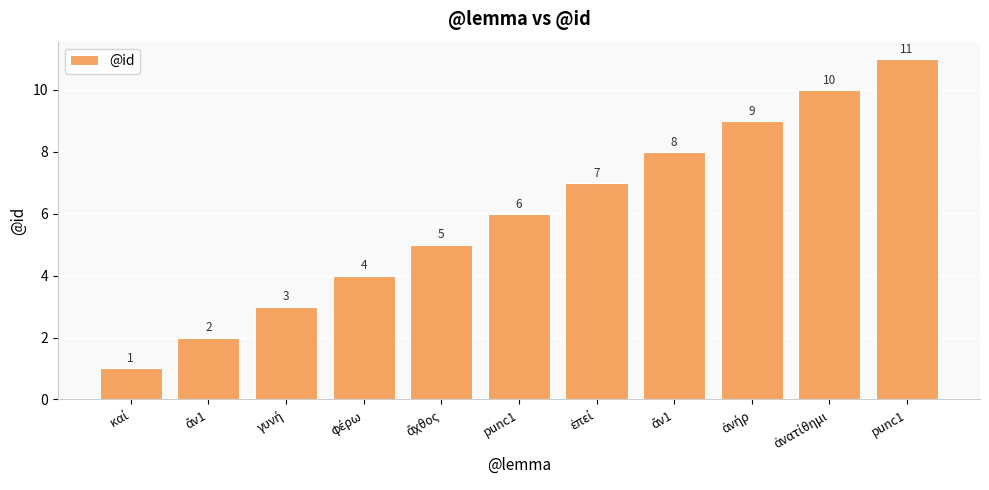

How many bars are there in total?

11